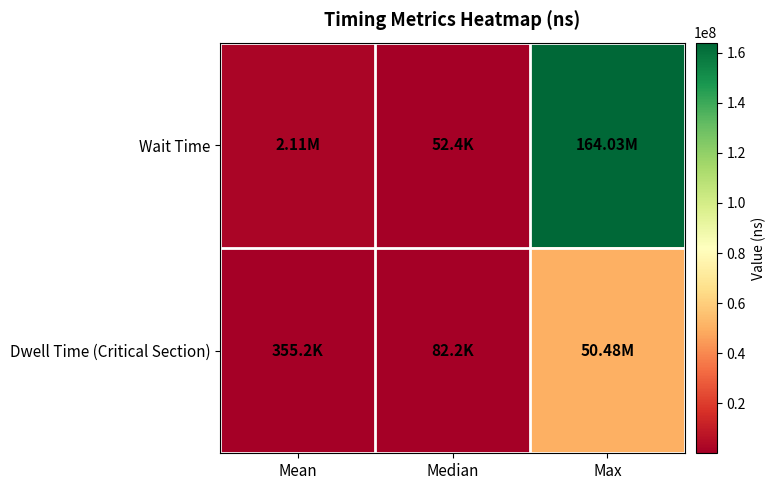

Between Median and Max, which series saw the biggest shift?

Wait Time